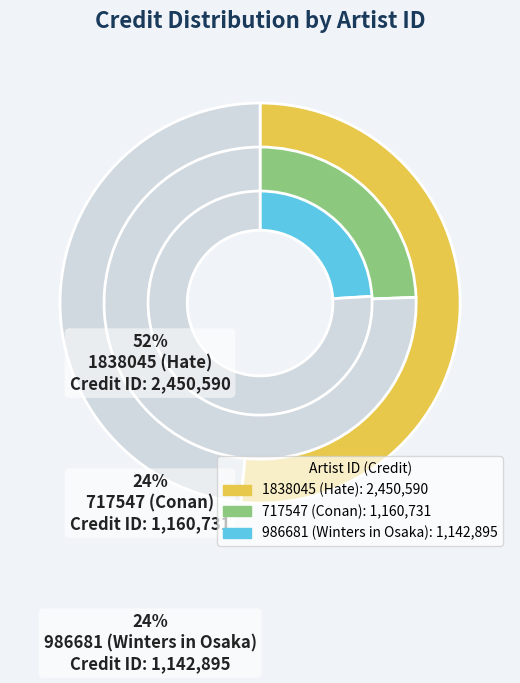

Between 1838045 (Hate) and 717547 (Conan), which is larger?

1838045 (Hate)